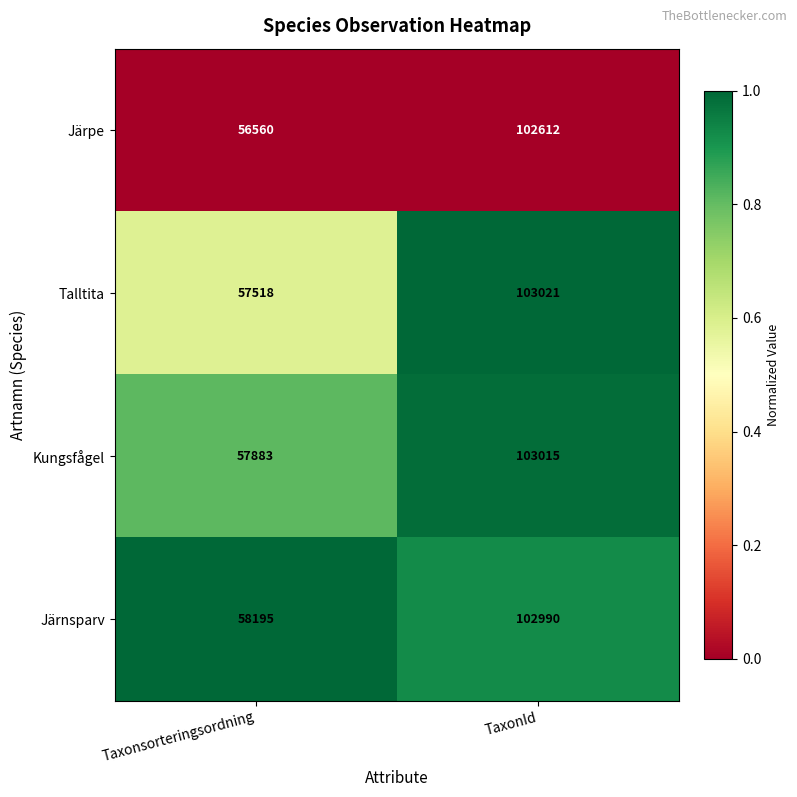

Which series has the largest range (max minus min)?

Järpe